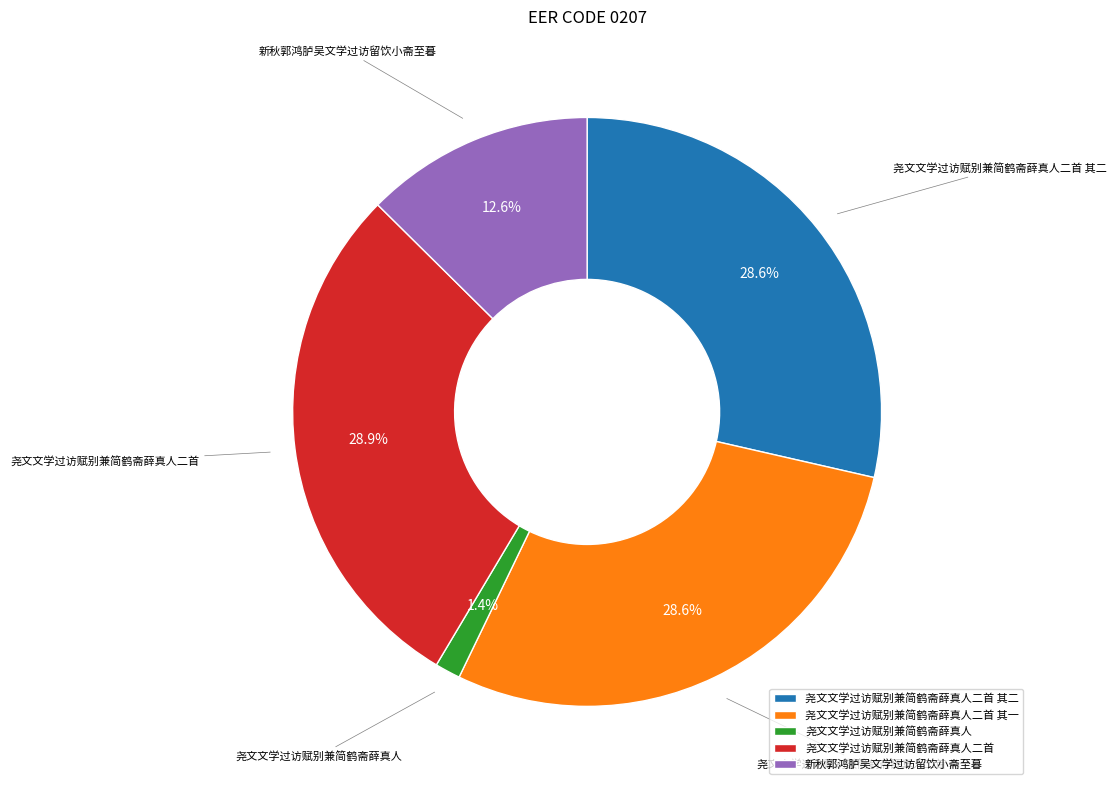

What portion of the pie excludes 新秋郭鸿胪吴文学过访留饮小斋至暮?

87.4%